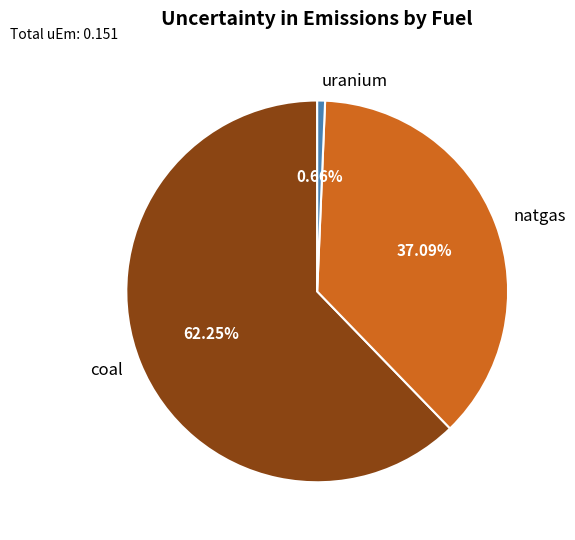

How many slices are in this pie chart?

3